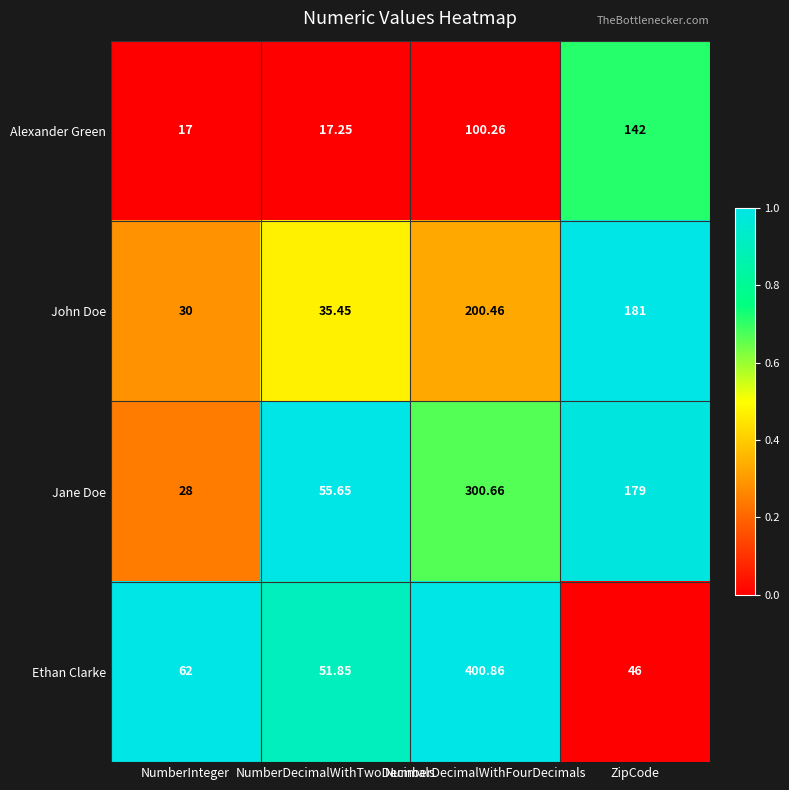

Which series has the largest total across all categories?

Jane Doe